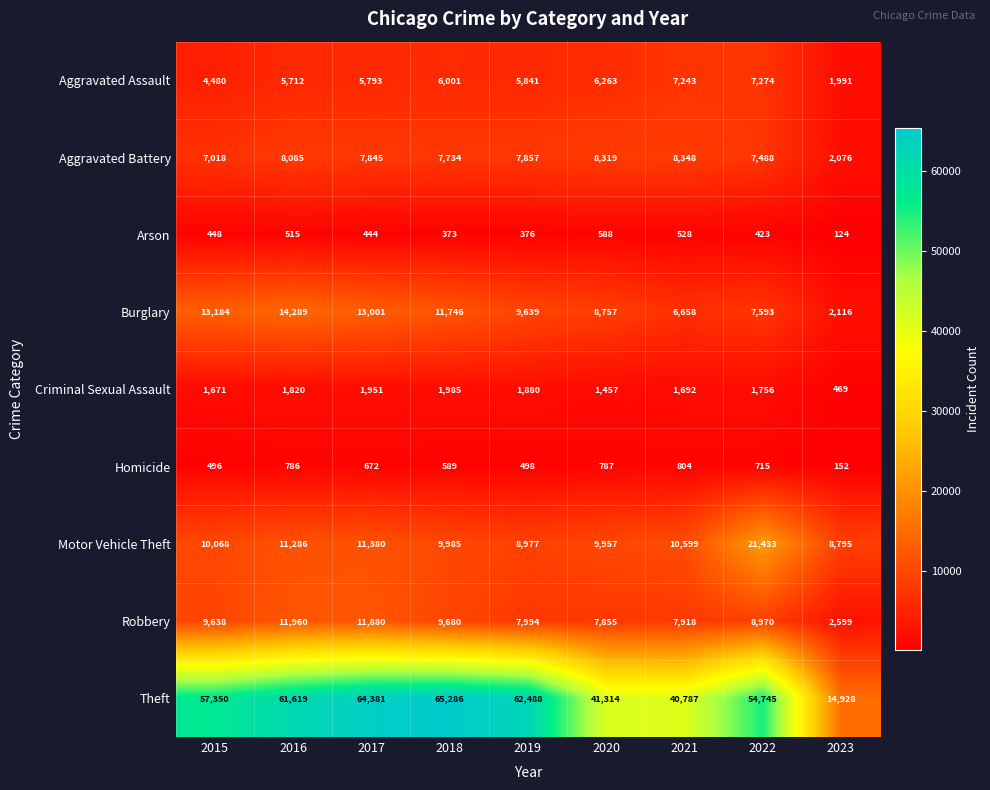

Where is Arson nearest to the value 356?

2018